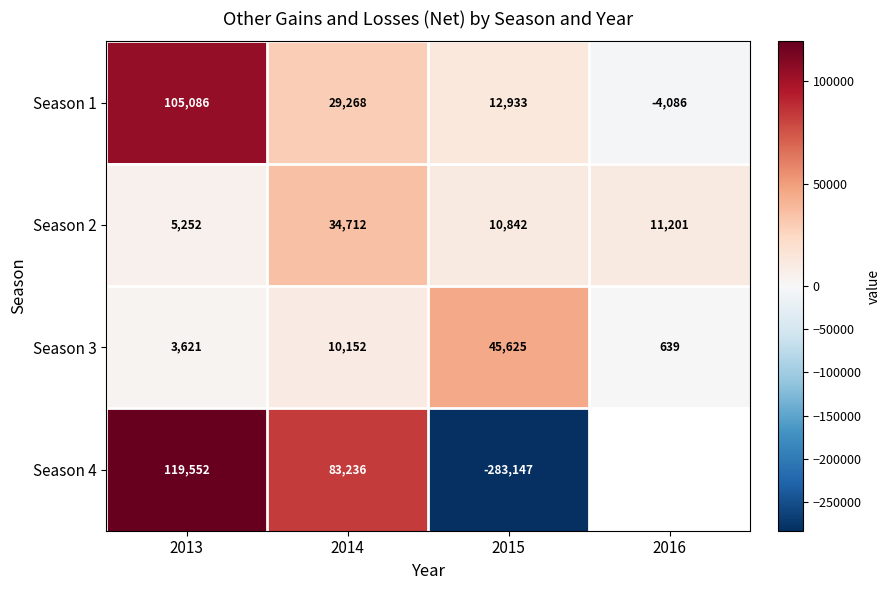

Where does the Season 2 series first go above 11201?

2014